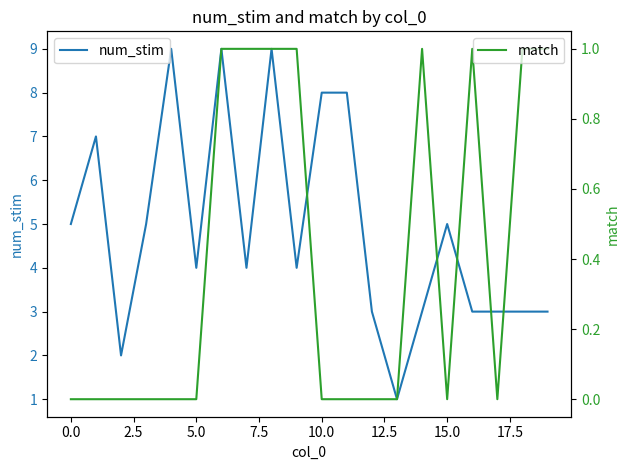

Count the num_stim values in the range 3 to 8.

15